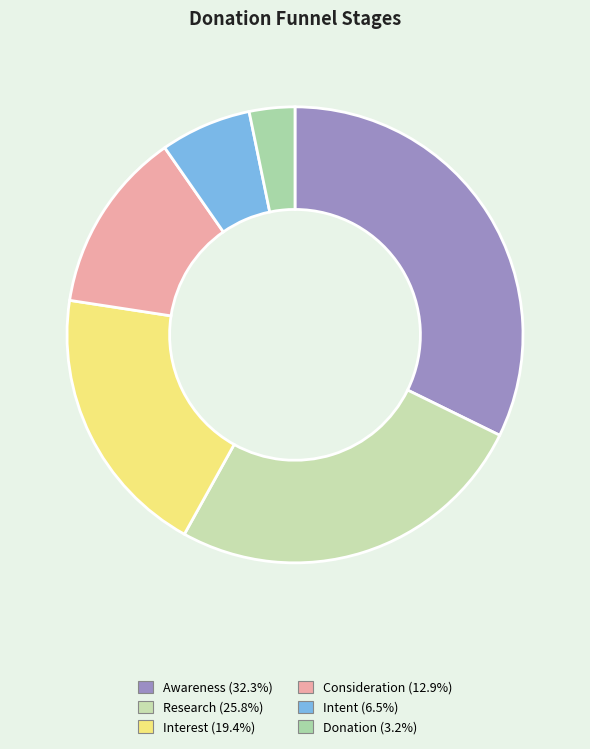

Which has a higher value, Donation or Research?

Research